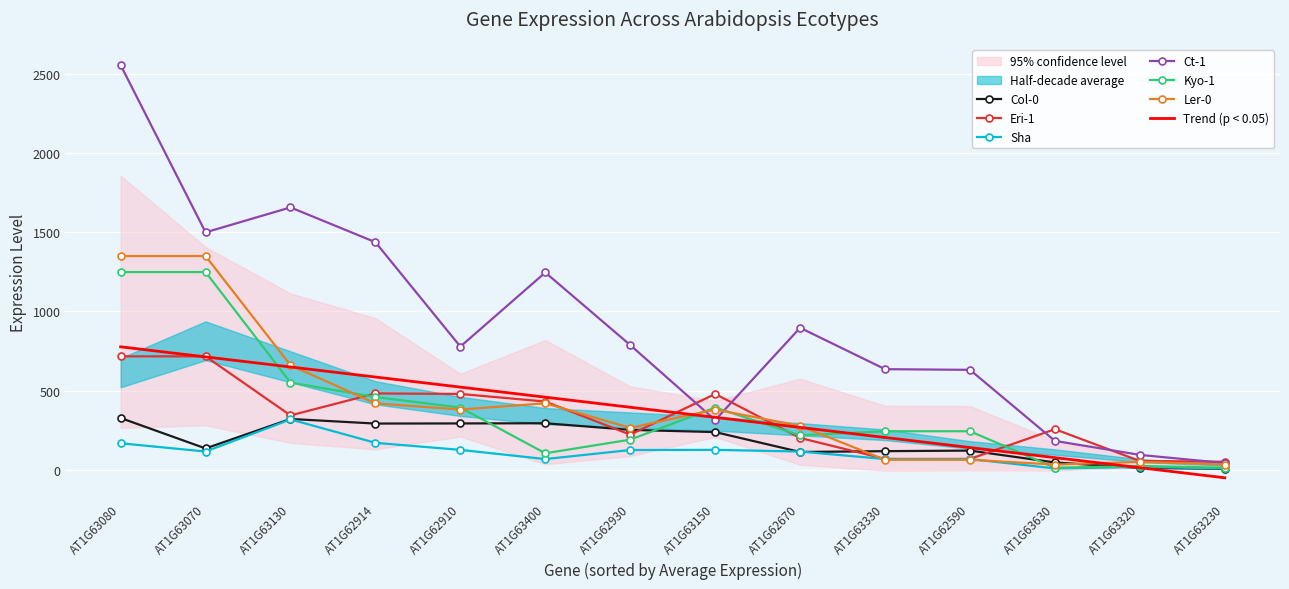

At AT1G63070, list the series in order from smallest to largest.

Sha, Col-0, Eri-1, Kyo-1, Ler-0, Ct-1